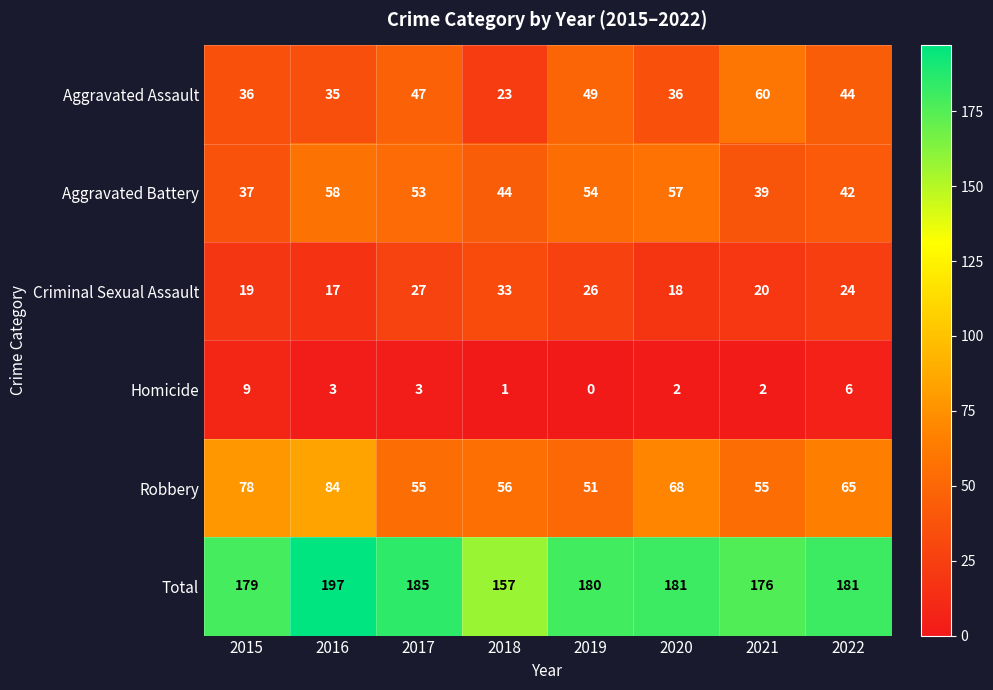

At 2018, list the series in order from smallest to largest.

Homicide, Aggravated Assault, Criminal Sexual Assault, Aggravated Battery, Robbery, Total